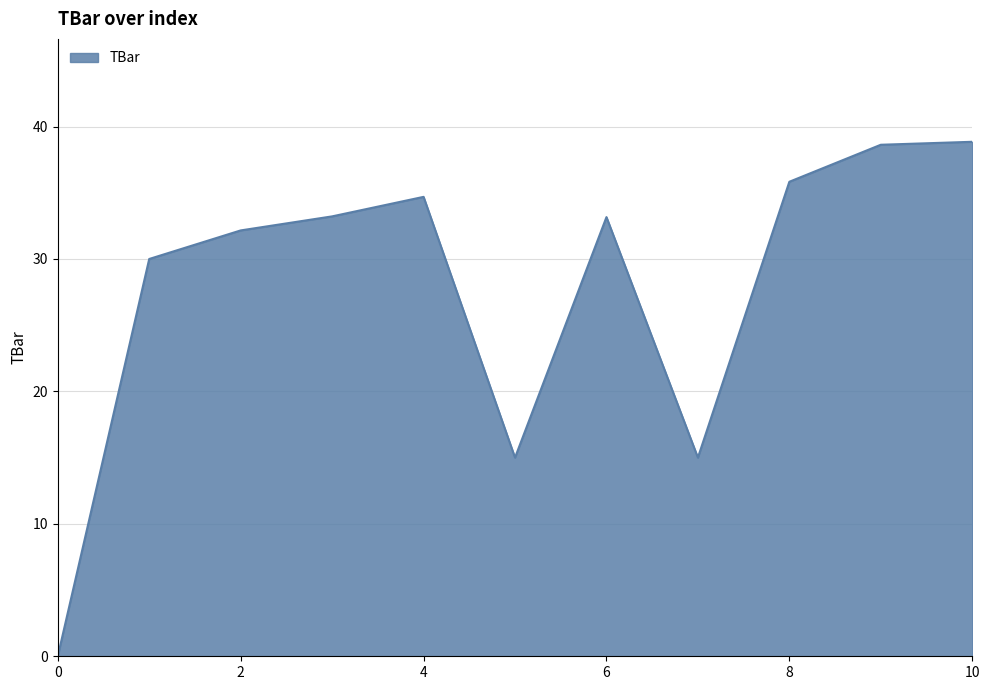

What is the greatest value displayed?

38.8